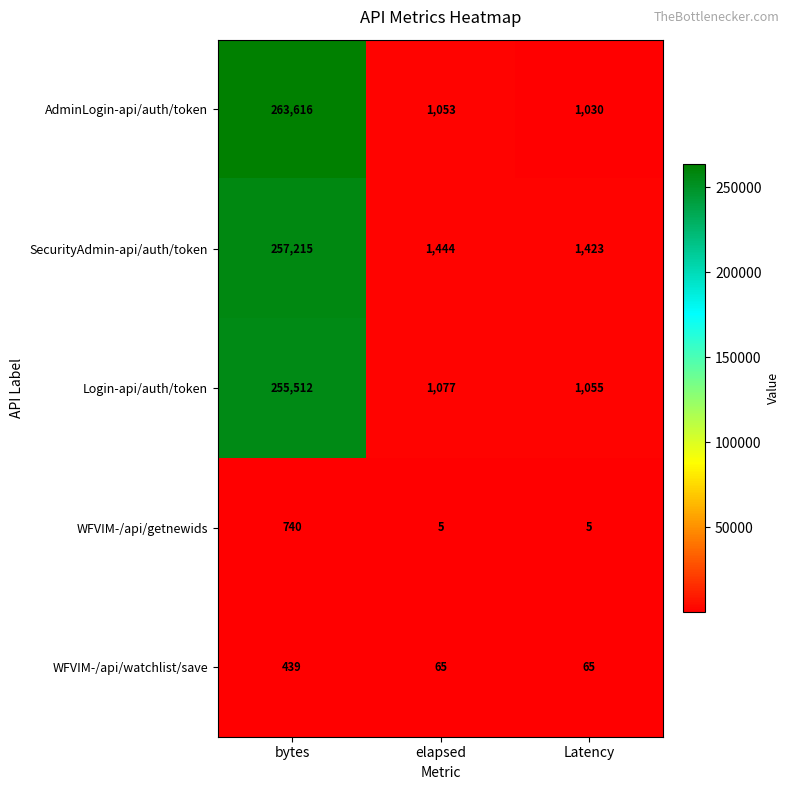

Reading left to right, transcribe all the data shown in this chart.

AdminLogin-api/auth/token: bytes=263616	elapsed=1053	Latency=1030
SecurityAdmin-api/auth/token: bytes=257215	elapsed=1444	Latency=1423
Login-api/auth/token: bytes=255512	elapsed=1077	Latency=1055
WFVIM-/api/getnewids: bytes=740	elapsed=5	Latency=5
WFVIM-/api/watchlist/save: bytes=439	elapsed=65	Latency=65